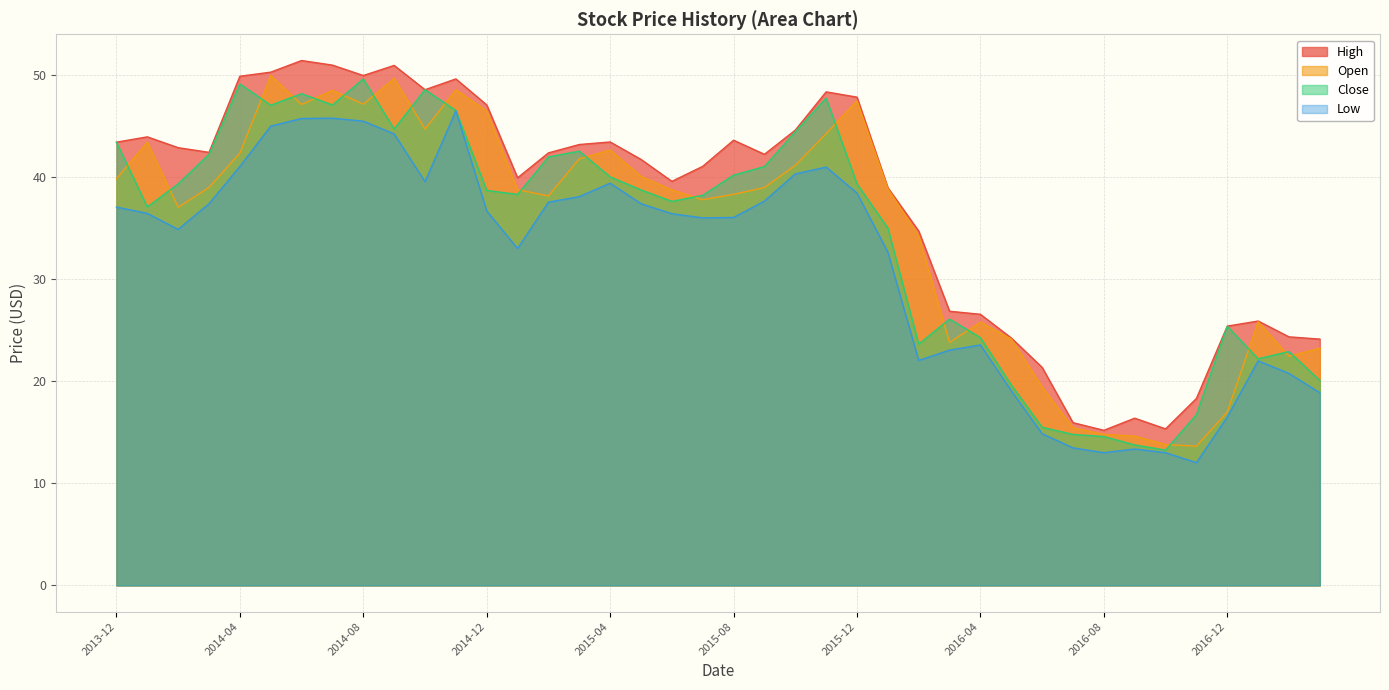

Which label corresponds to the largest value in the chart?

2014-06